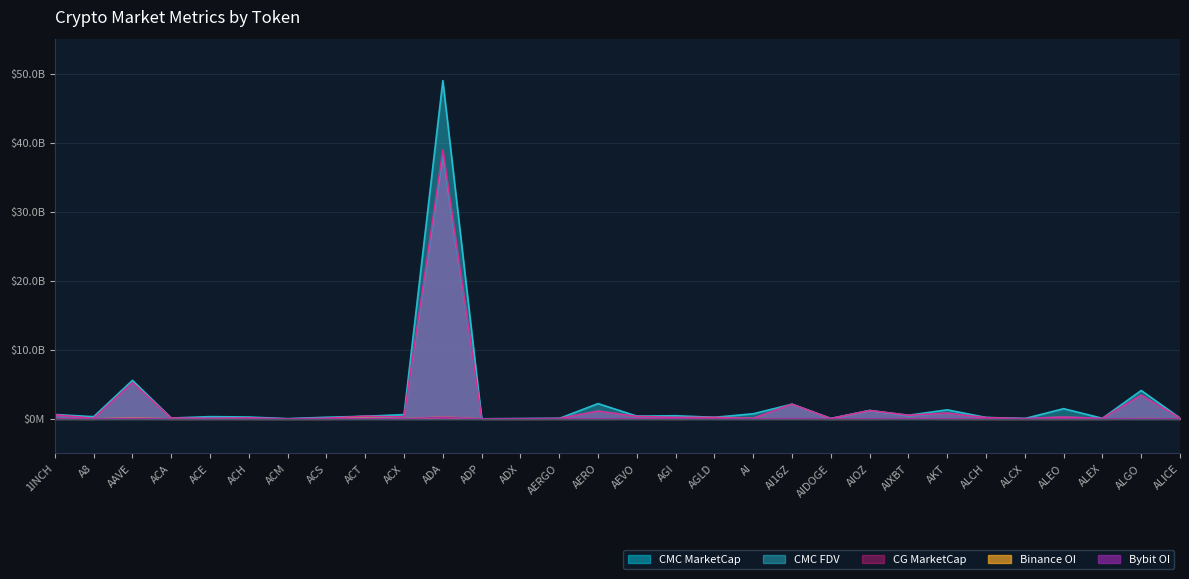

At which category does CMC_FDV reach its first local peak?

AAVE